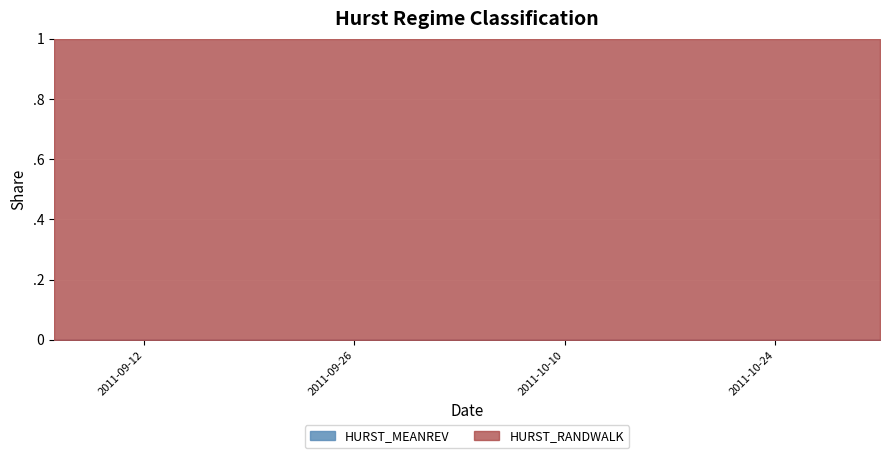

Read the HURST_RANDWALK value at 2011-09-22.

1